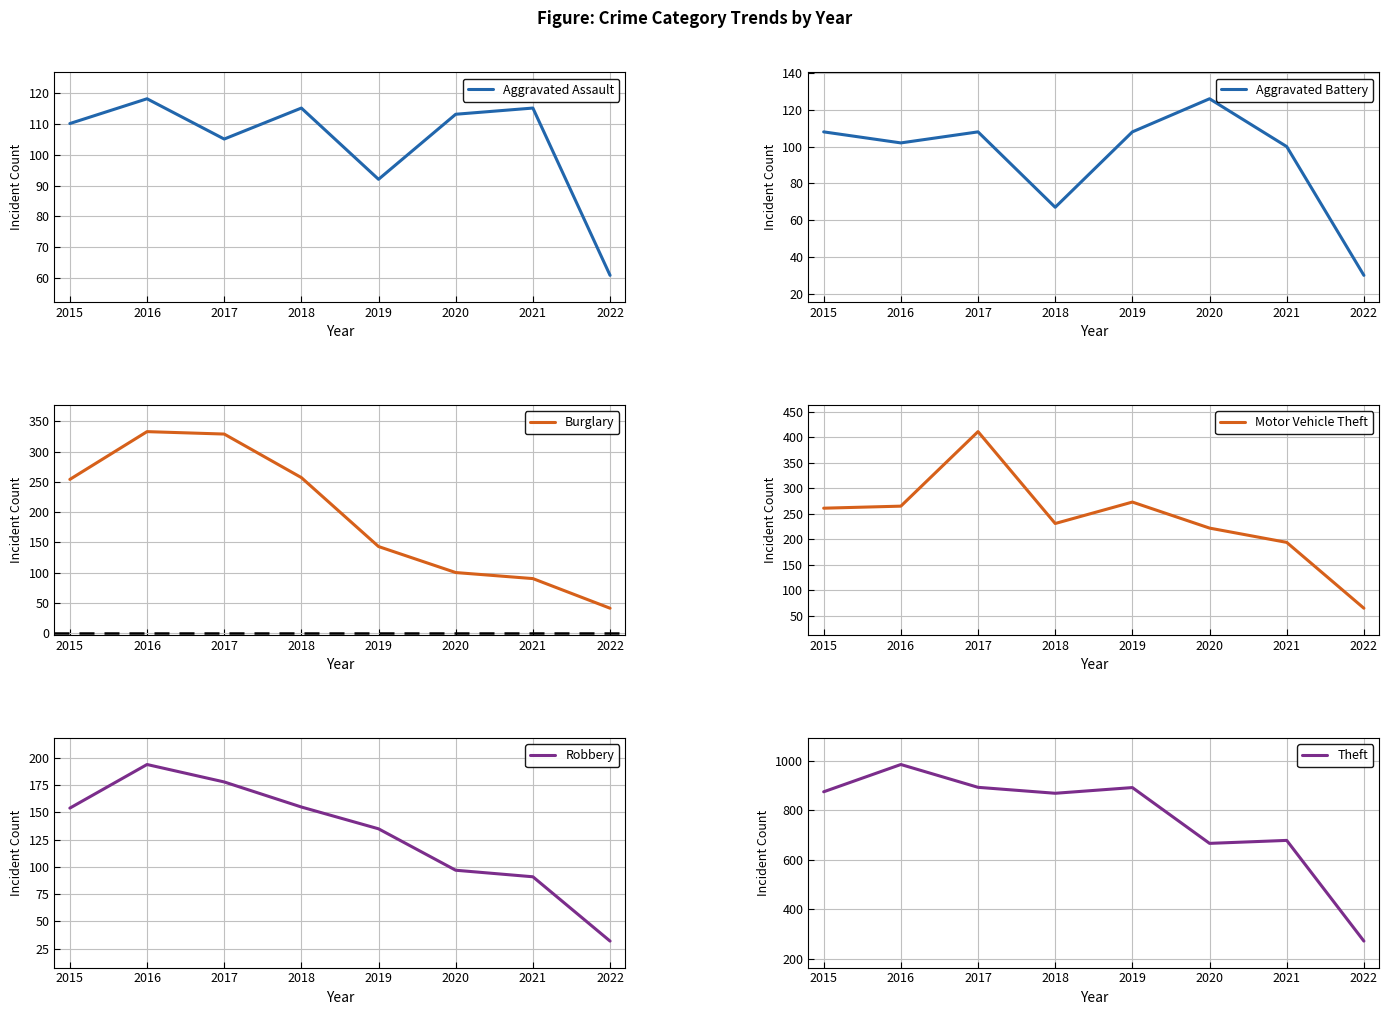

List the labels in order of Robbery value, largest first.

2016, 2017, 2018, 2015, 2019, 2020, 2021, 2022